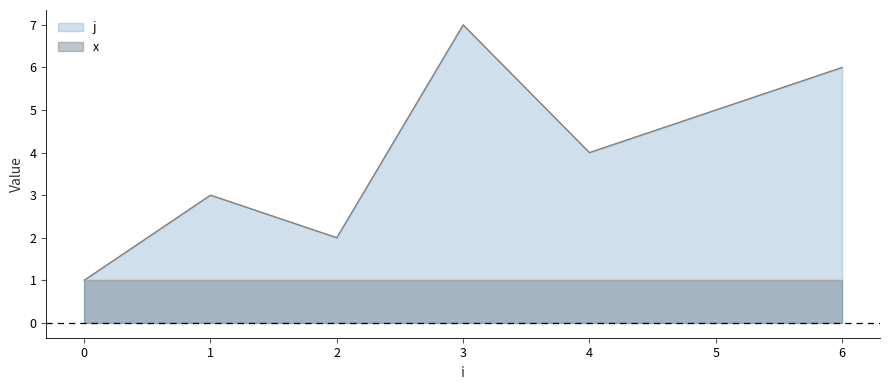

True or false: there are more than 1 points higher than both neighbors.

True